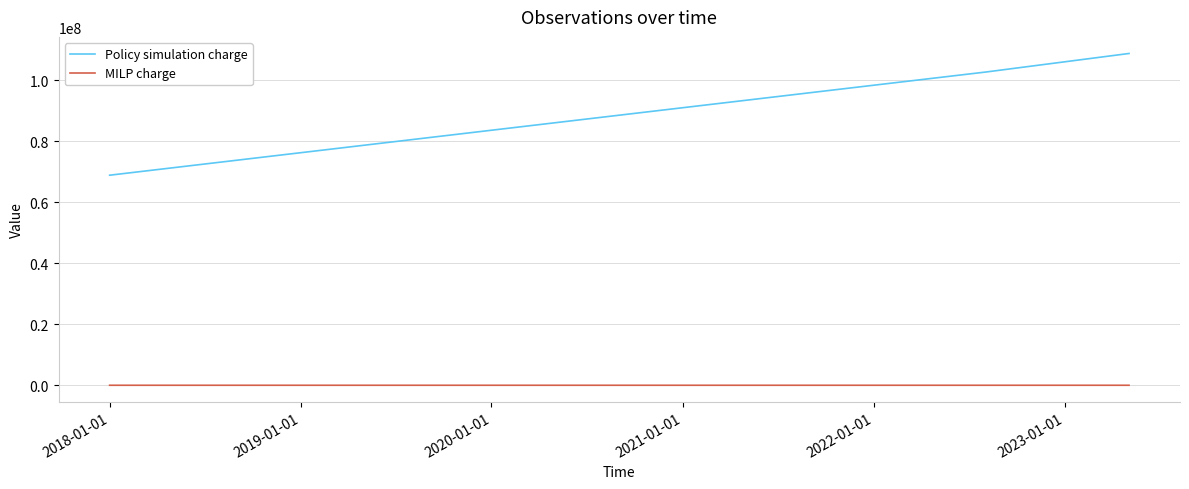

Does the chart have visible grid lines?

Yes